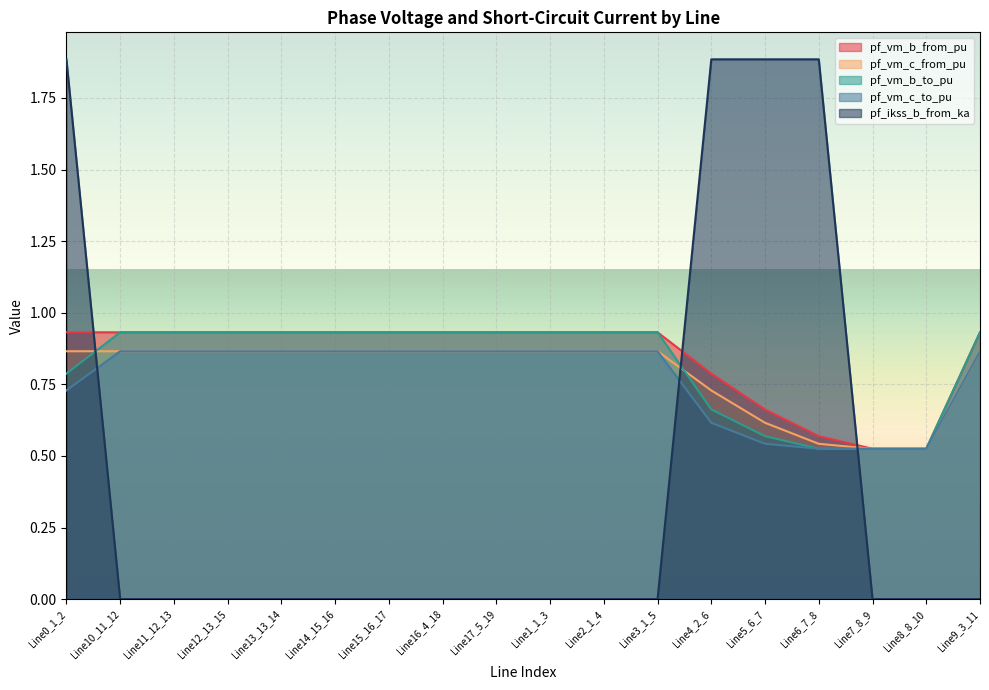

Is the value of pf_vm_c_to_pu at Line15_16_17 greater than the value of pf_vm_b_to_pu at Line14_15_16?

No